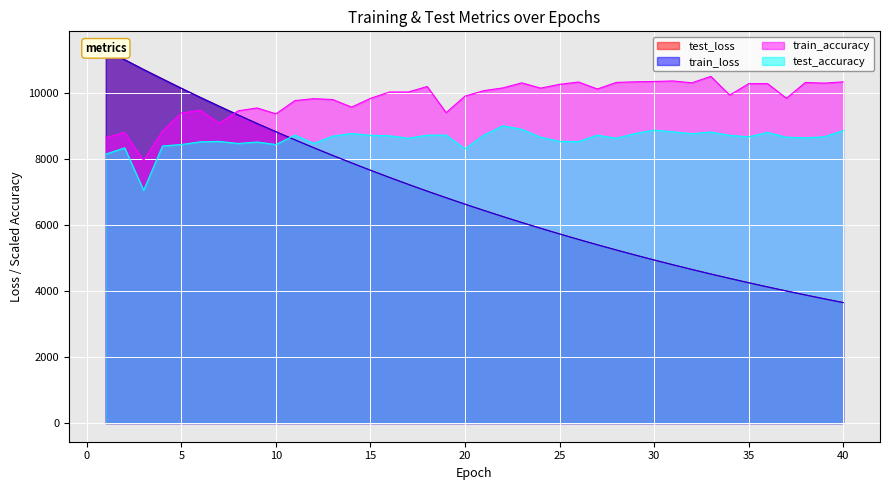

Between 17 and 20, which is larger?

17